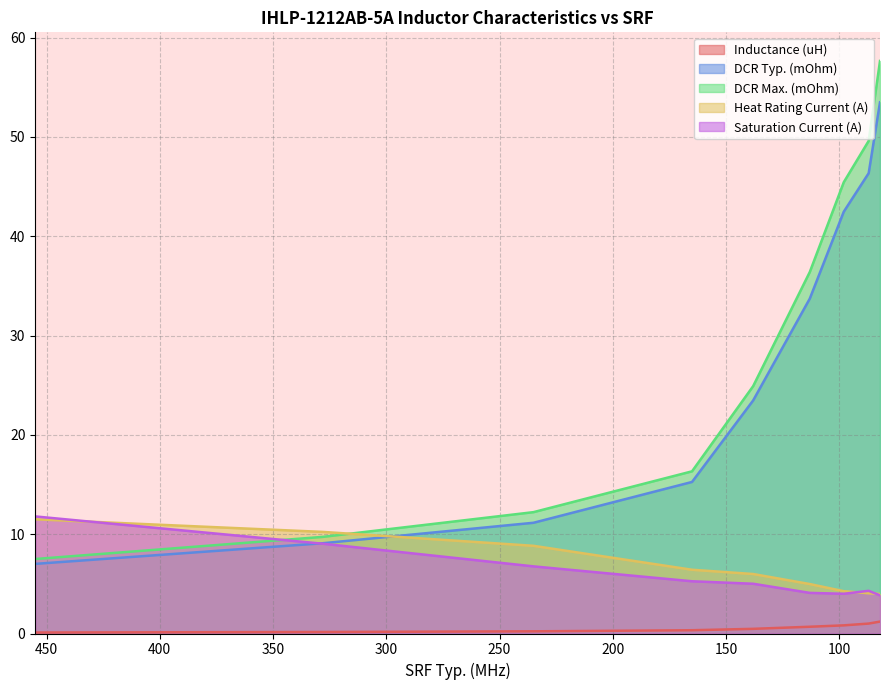

Which category has the lowest value in the Heat Rating Current (A) series?

82